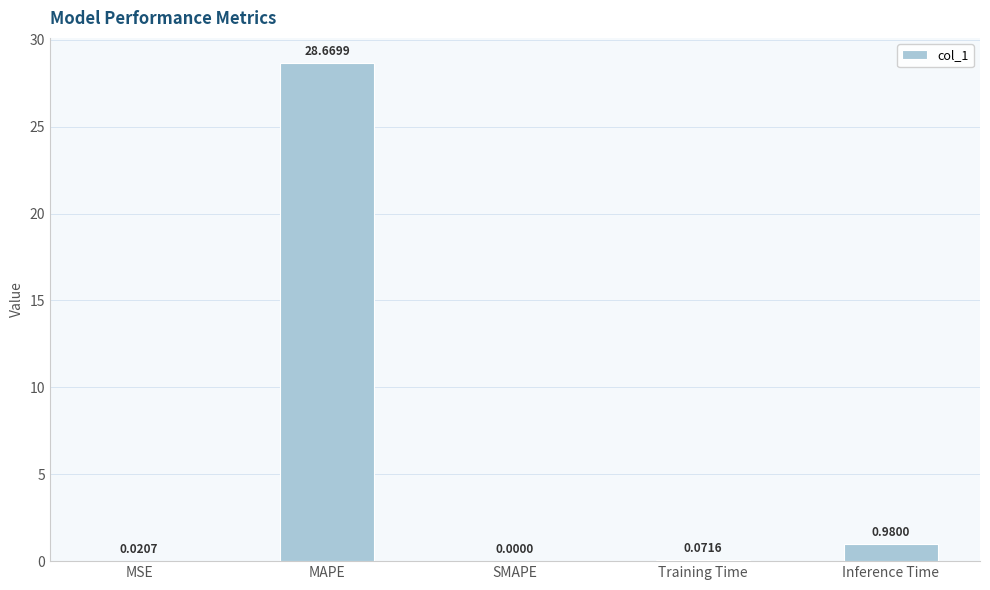

At which label is the value closest to 14?

Inference Time